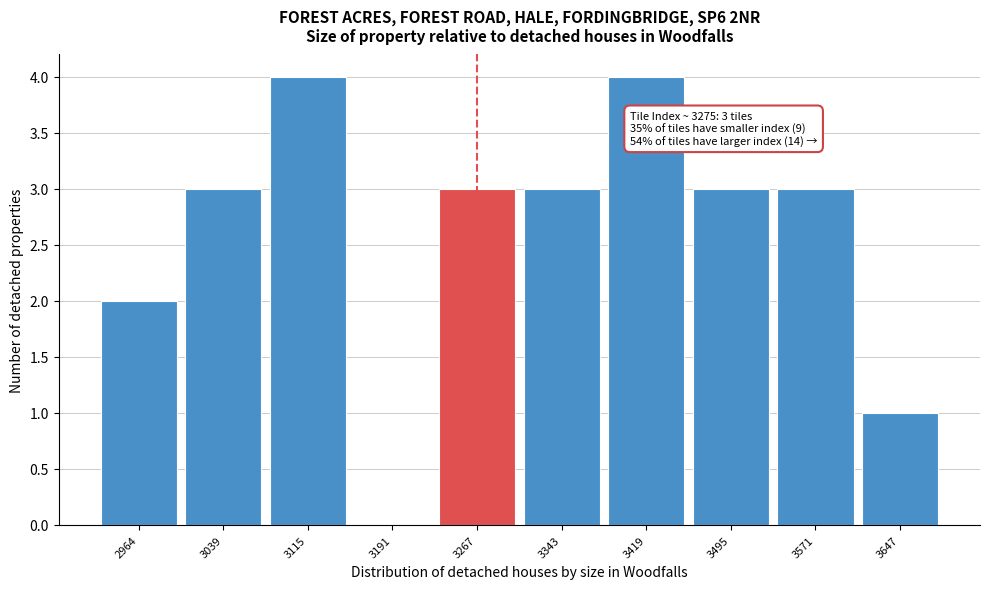

Reading left to right, extract all data points from this chart.

2964=2	3039=3	3115=4	3191=0	3267=3	3343=3	3419=4	3495=3	3571=3	3647=1